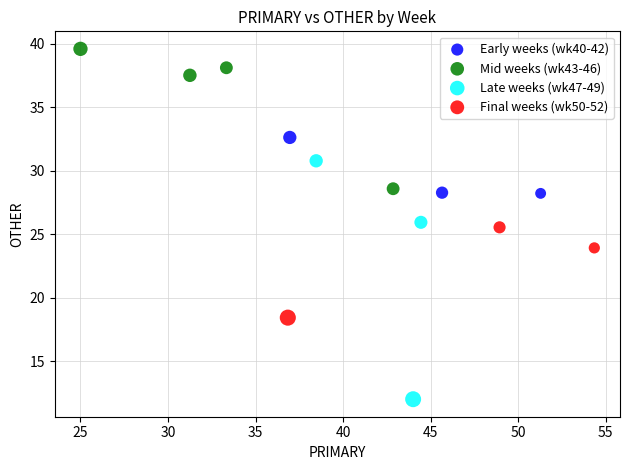

Which series reaches the minimum Y coordinate?

Late weeks (wk47-49)